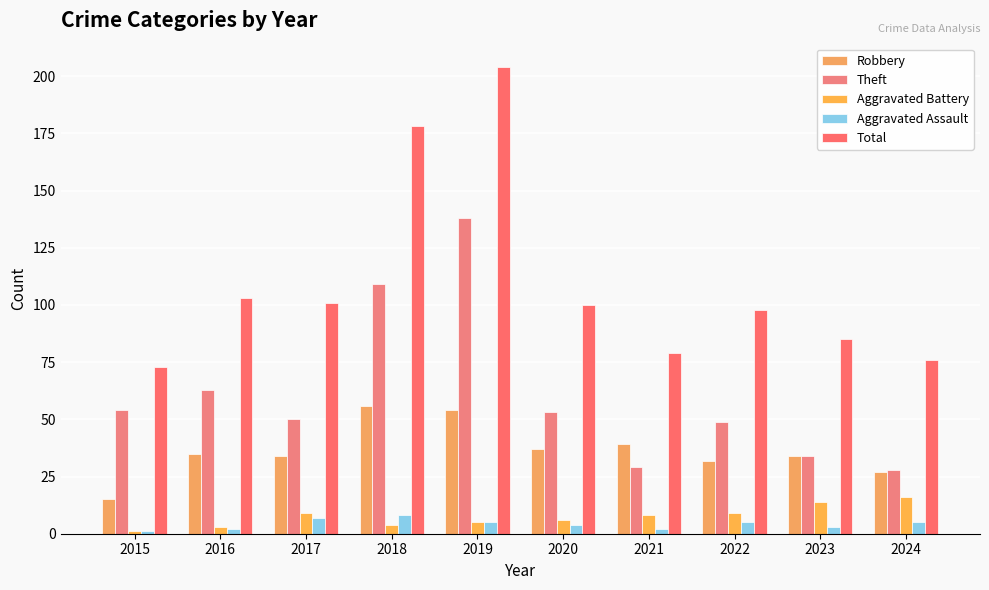

What is the spread (max minus min) of values at 2017?

94